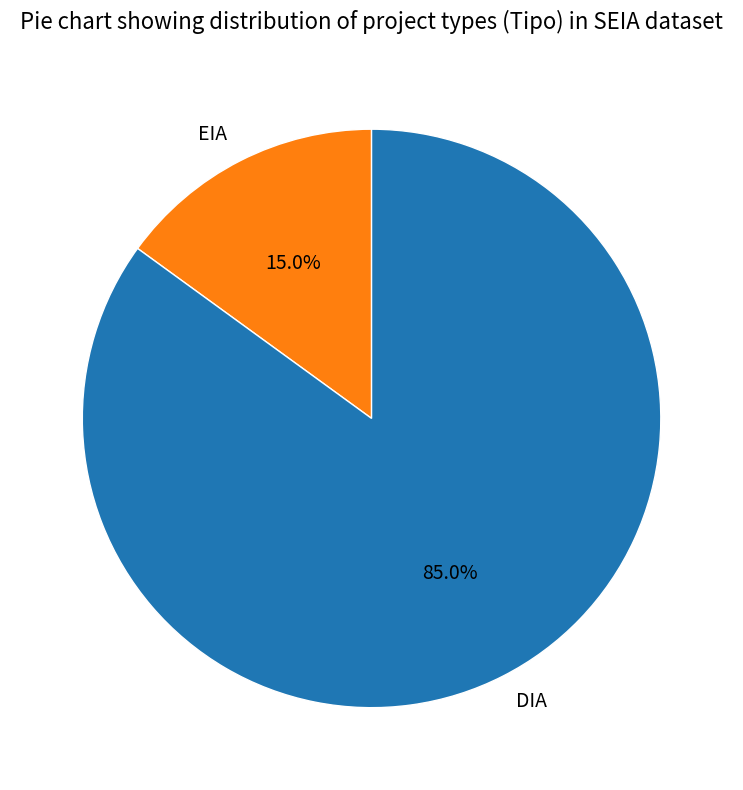

To the nearest percent, what is the average slice percentage?

50%